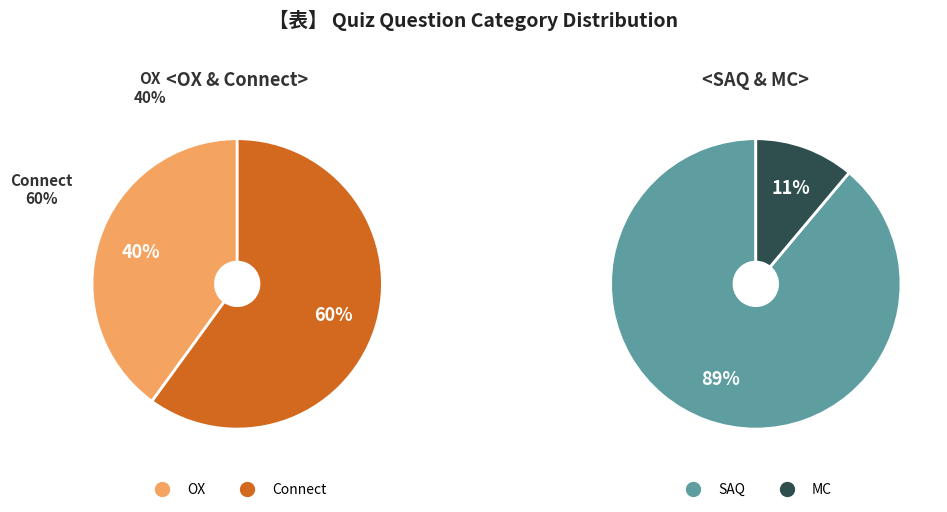

Rank the categories by value from lowest to highest.

MC, OX, Connect, SAQ